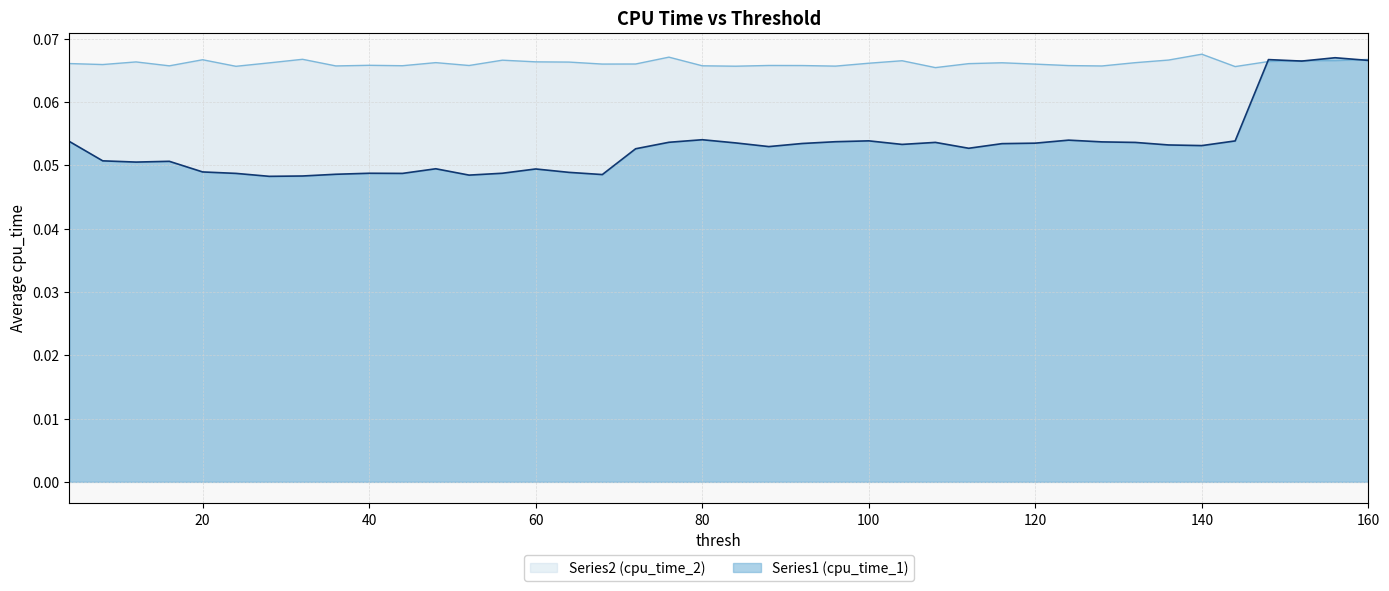

Does the chart display data point markers on the line(s)?

No